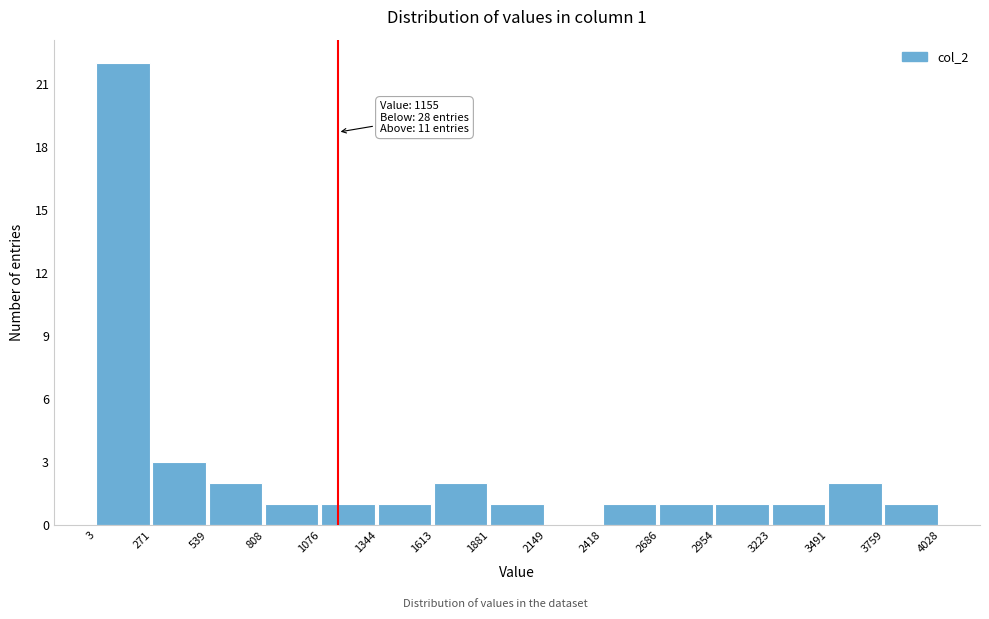

Over which range of the x-axis is the bar tallest?

3 to 271